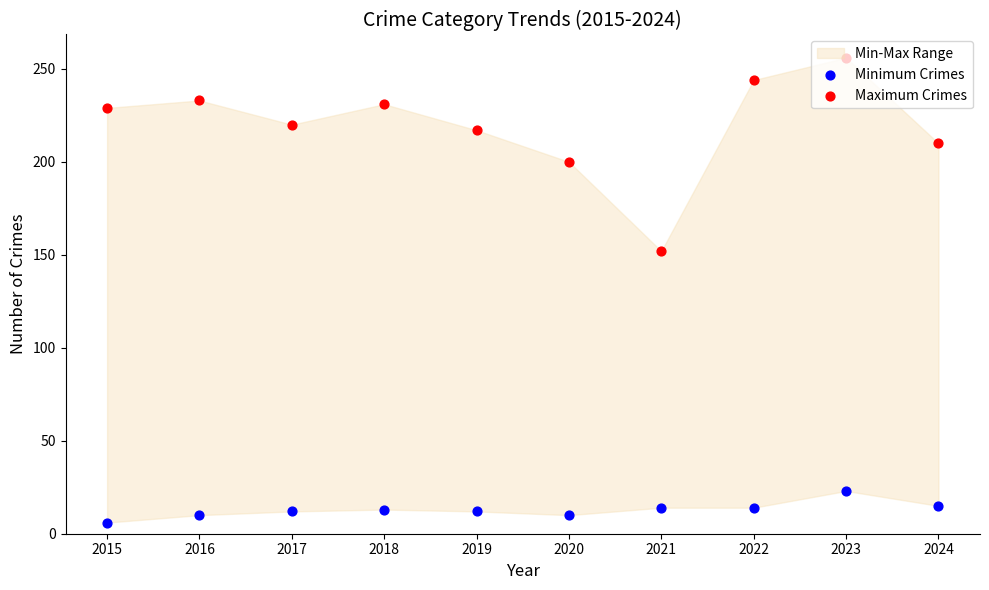

At how many categories does at least one series exceed 192?

9